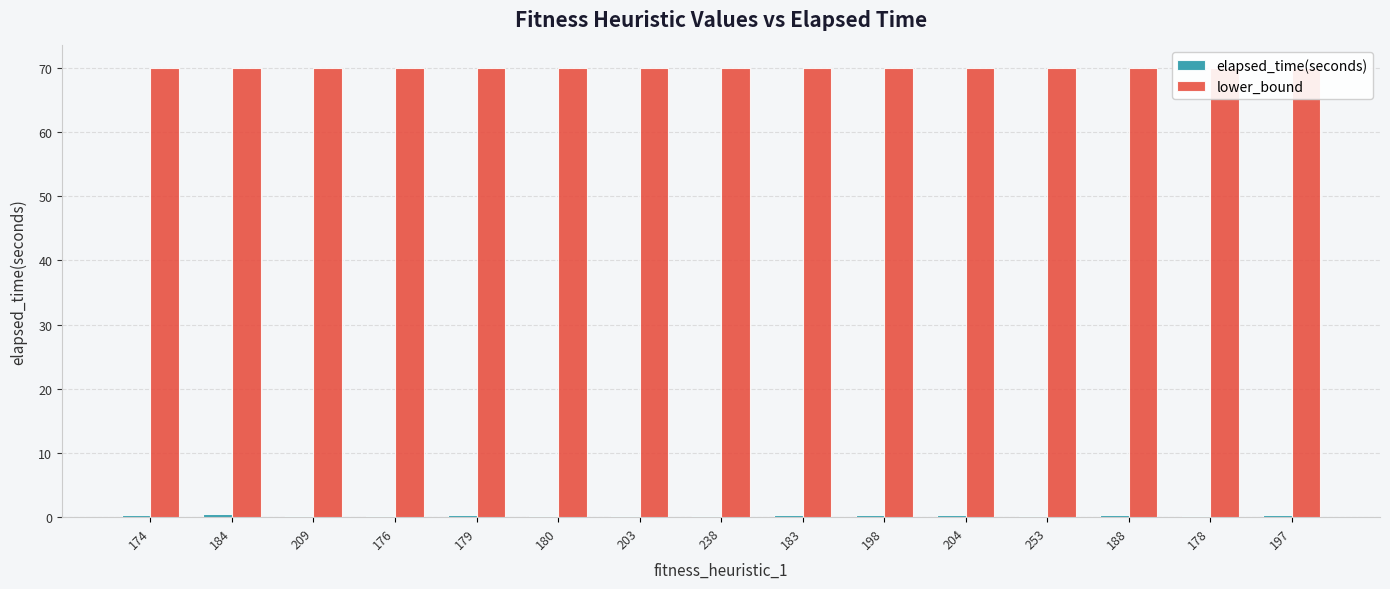

Reading left to right, what are all the values shown in this chart?

elapsed_time(seconds): 0.3	0.5	0.2	0.2	0.3	0.2	0.2	0.1	0.3	0.3	0.3	0.1	0.4	0.2	0.3
lower_bound: 70.0	70.0	70.0	70.0	70.0	70.0	70.0	70.0	70.0	70.0	70.0	70.0	70.0	70.0	70.0